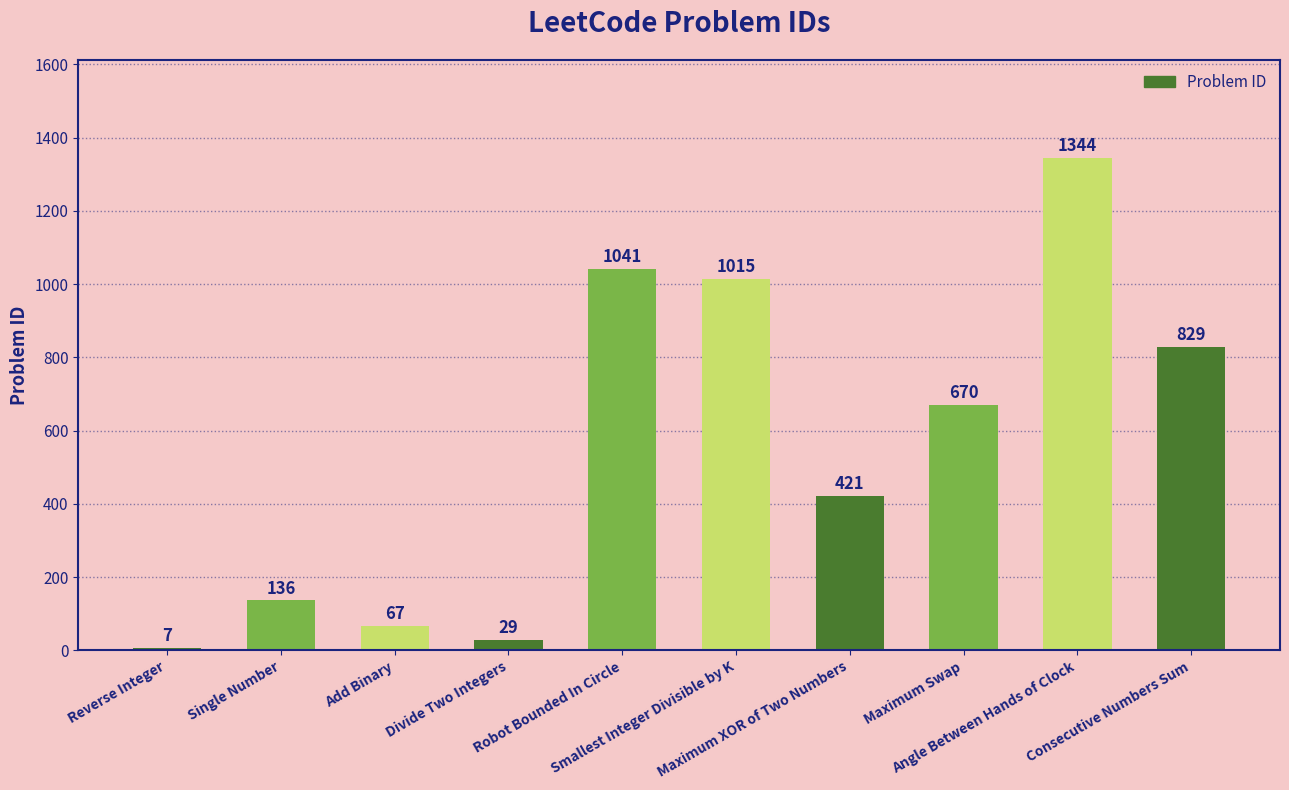

How many distinct data groups are displayed?

1